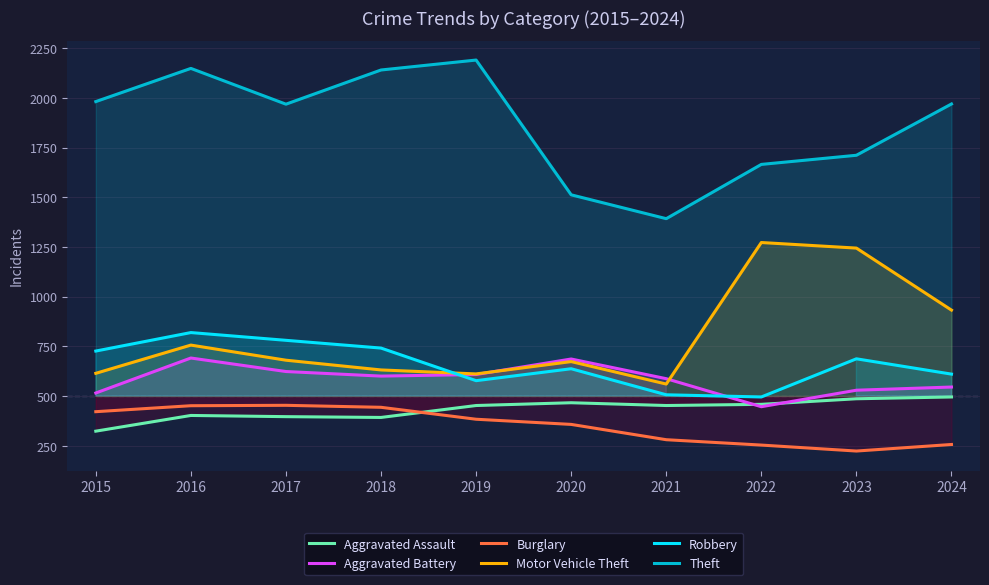

The value of Theft at 2019 is 1443. True or false?

False